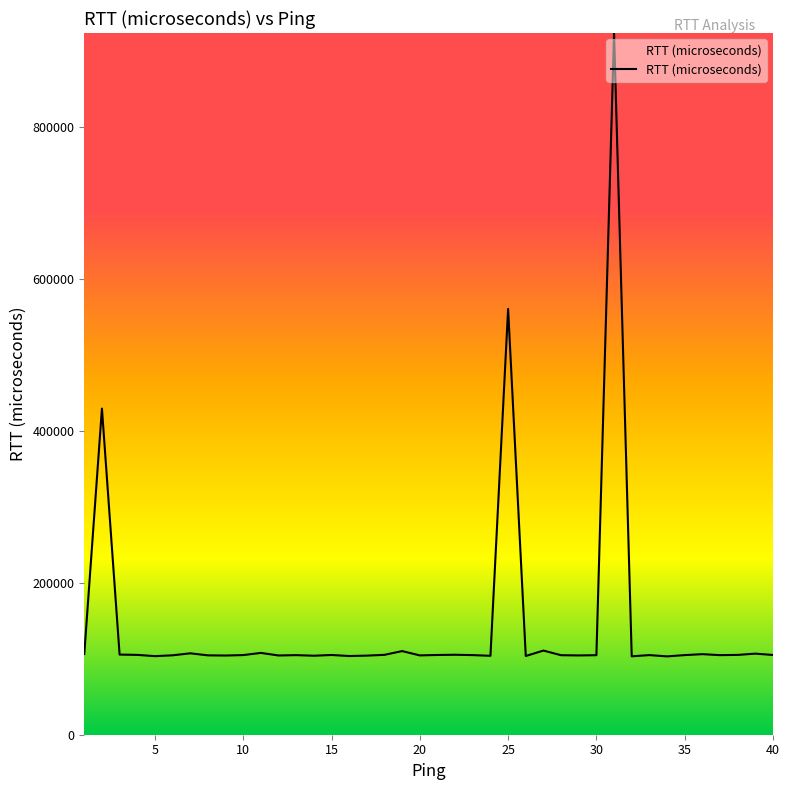

What is the difference between the maximum and minimum values?

820088